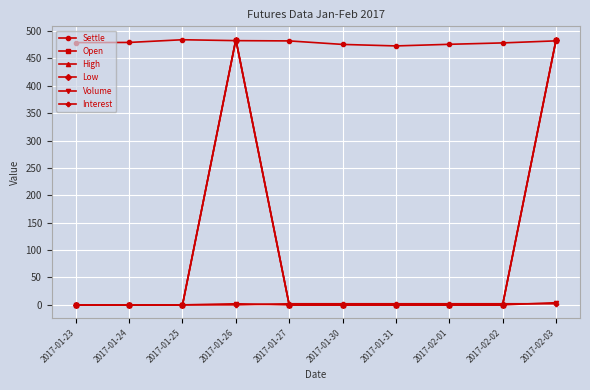

What is the highest value of the Volume series?

4.0